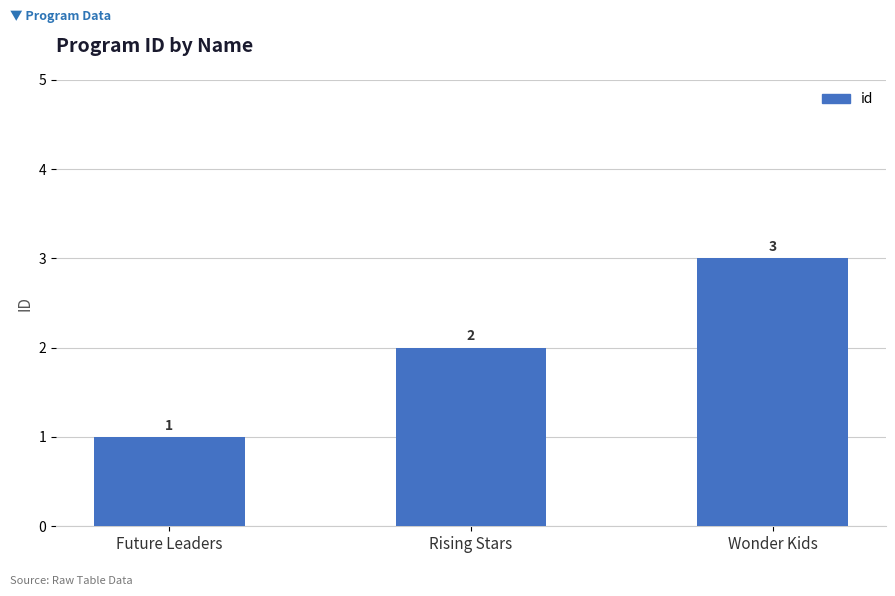

Rank the categories by value from highest to lowest.

Wonder Kids, Rising Stars, Future Leaders